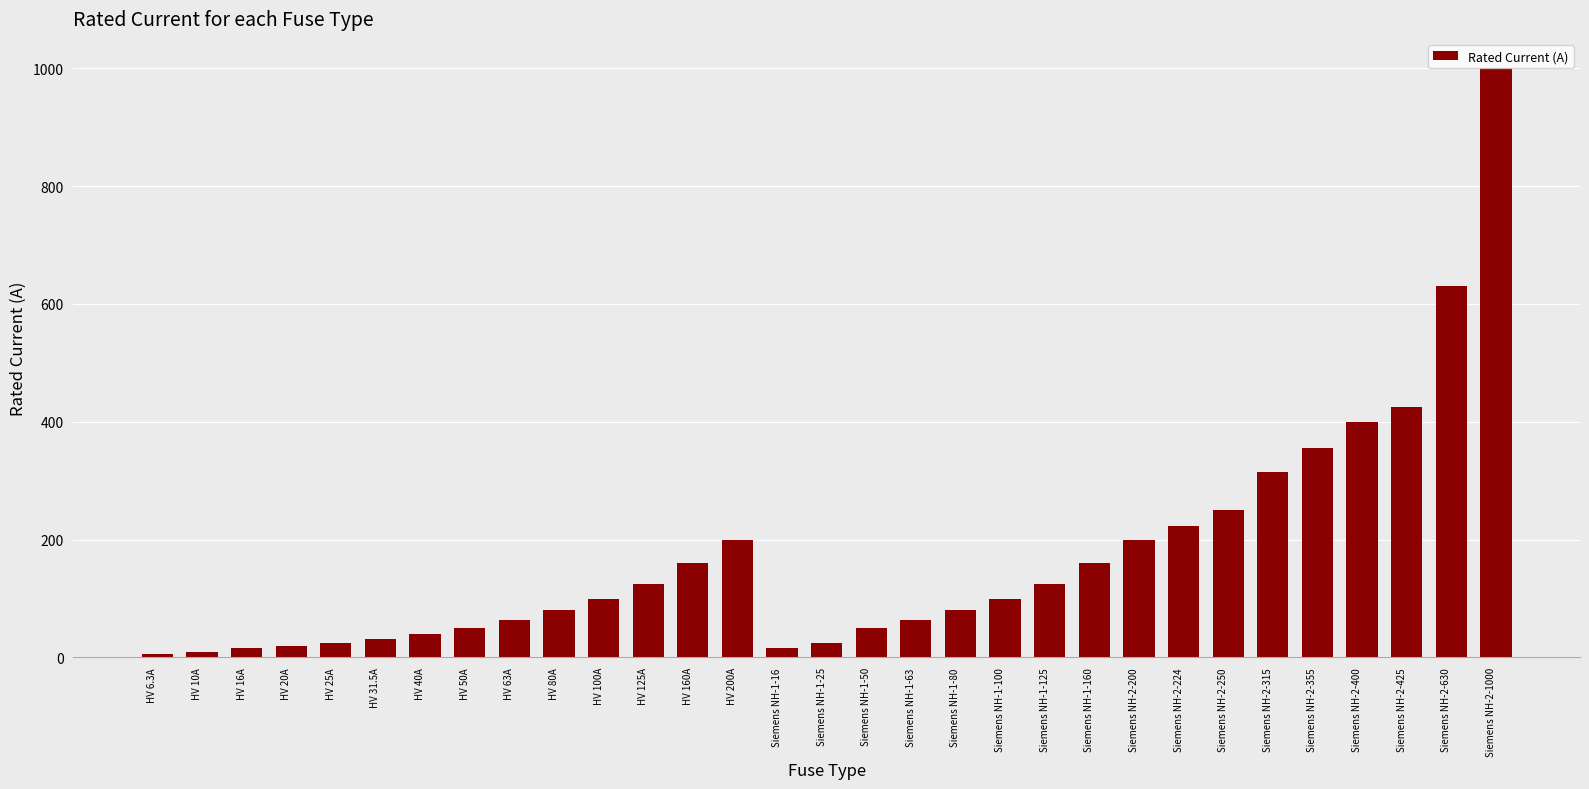

What is the greatest value displayed?

1000.0